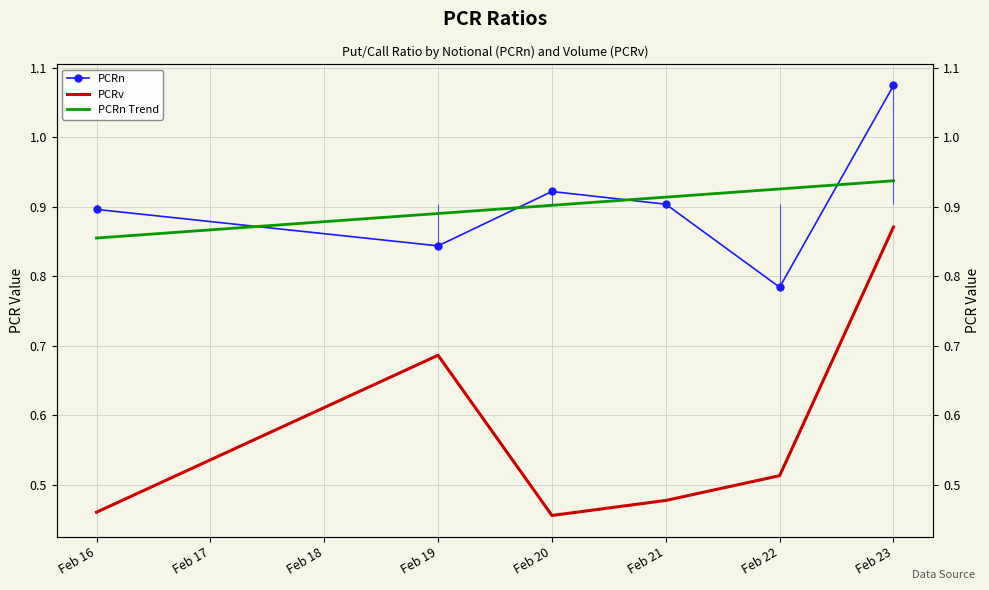

Which series changed the most between Feb 21 and Feb 23?

PCRv